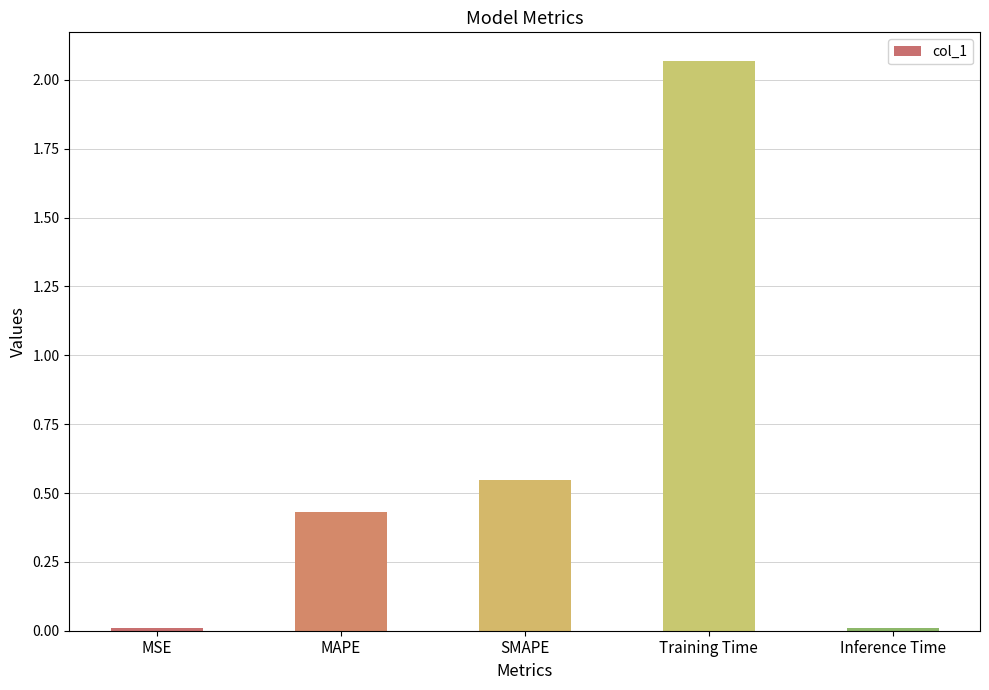

At which label is the value closest to 1?

SMAPE